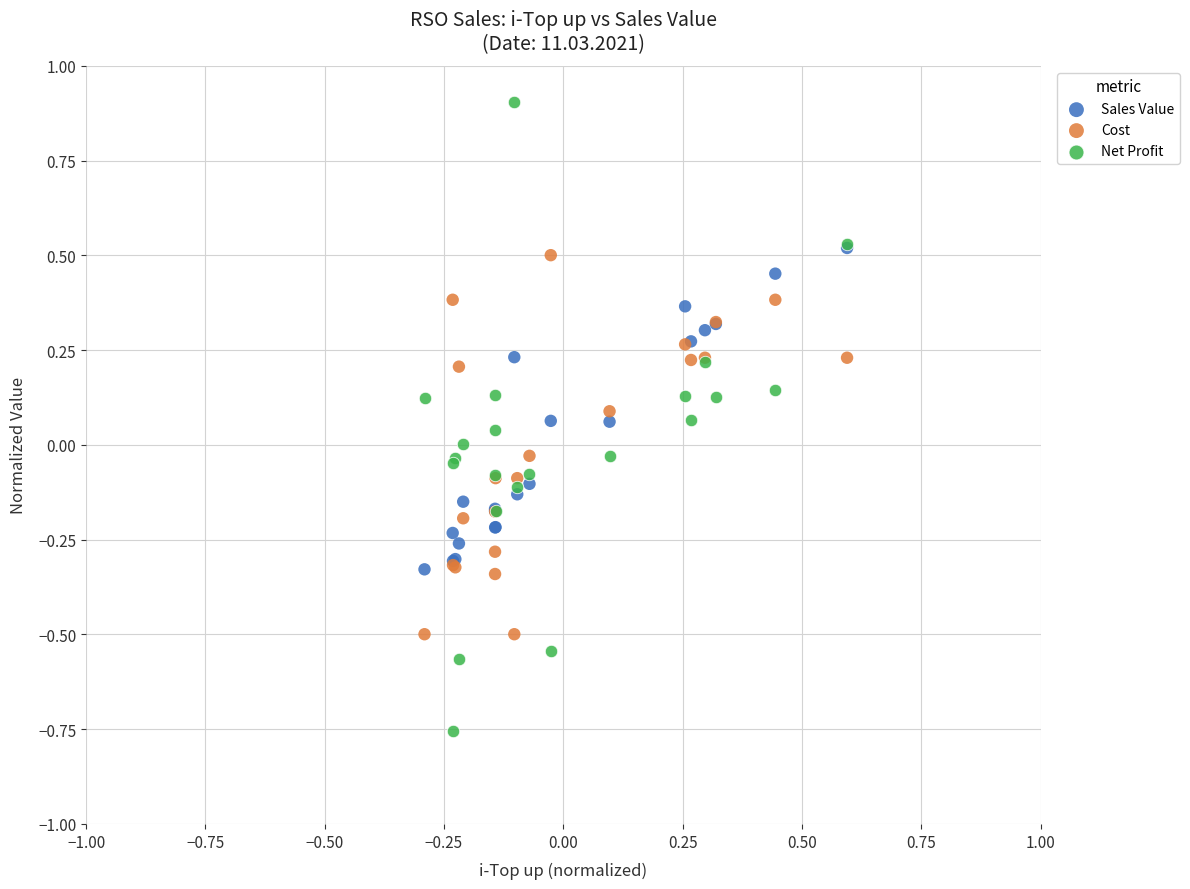

What are all the series names shown in the legend?

Sales Value, Cost, Net Profit